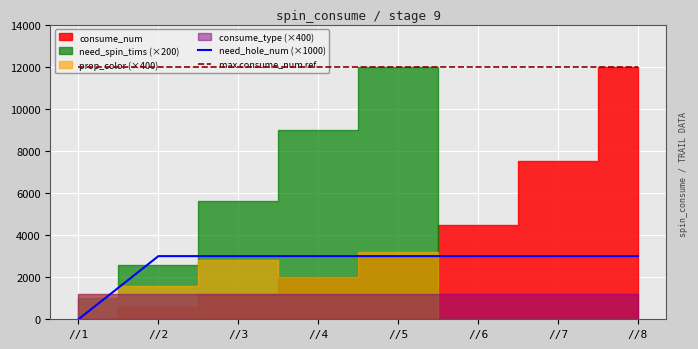

The need_hole_num (×1000) series shows 3000 at //3. True or false?

True